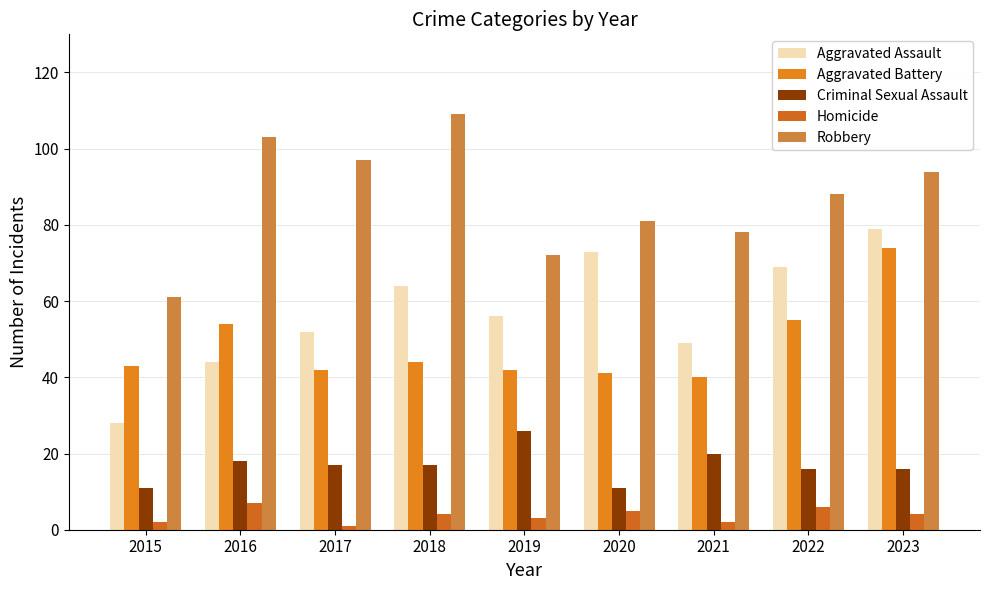

Reading left to right, list all the values displayed in this chart.

Aggravated Assault: 28	44	52	64	56	73	49	69	79
Aggravated Battery: 43	54	42	44	42	41	40	55	74
Criminal Sexual Assault: 11	18	17	17	26	11	20	16	16
Homicide: 2	7	1	4	3	5	2	6	4
Robbery: 61	103	97	109	72	81	78	88	94